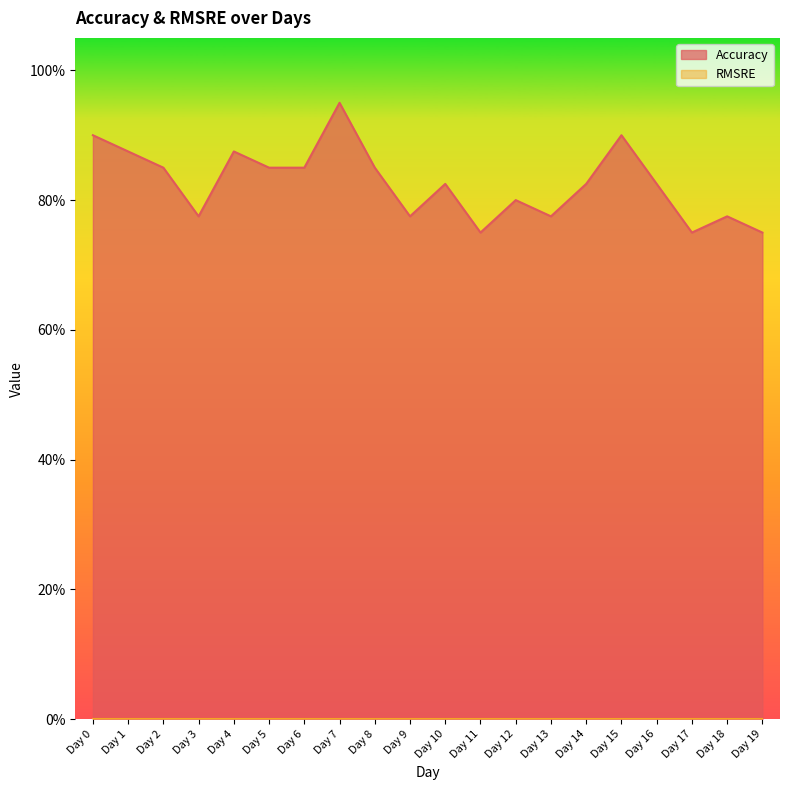

Reading right to left, extract all data points from this chart.

0.8	0.8	0.8	0.8	0.9	0.8	0.8	0.8	0.8	0.8	0.8	0.8	0.9	0.8	0.8	0.9	0.8	0.8	0.9	0.9